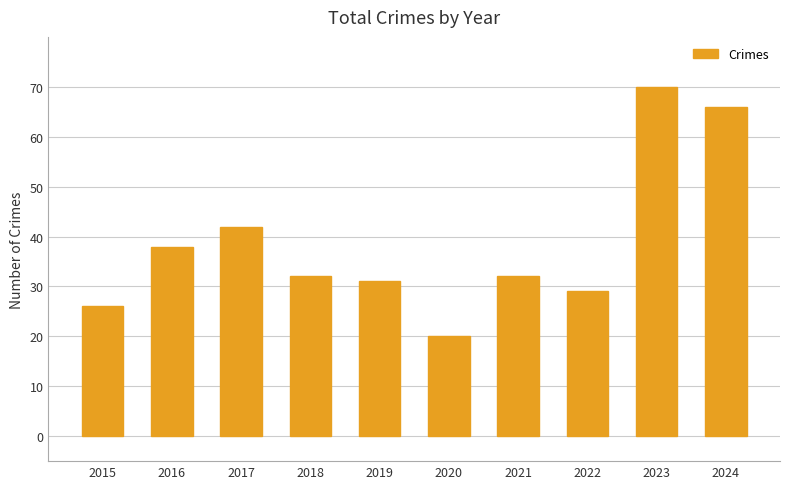

Reading left to right, list all the values displayed in this chart.

26	38	42	32	31	20	32	29	70	66